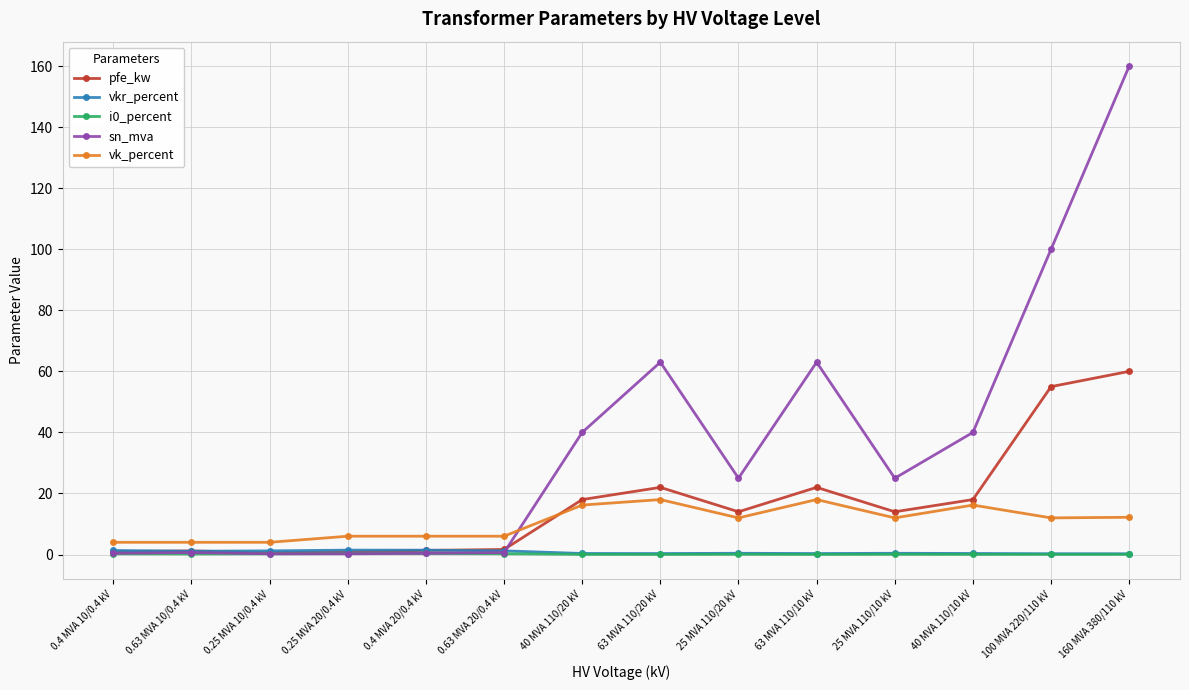

At which category is the sum across all series the highest?

160 MVA 380/110 kV